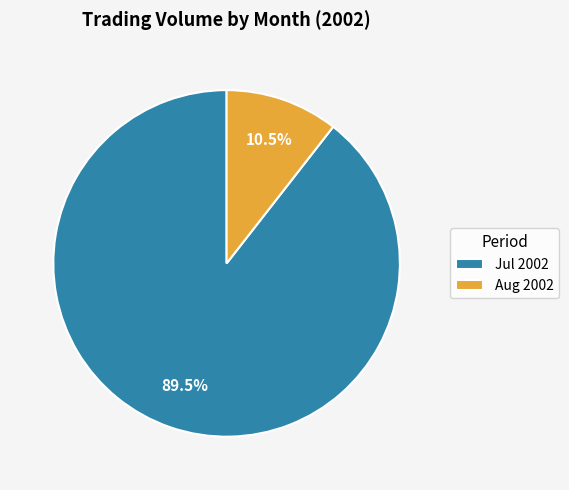

How many segments does this pie chart have?

2